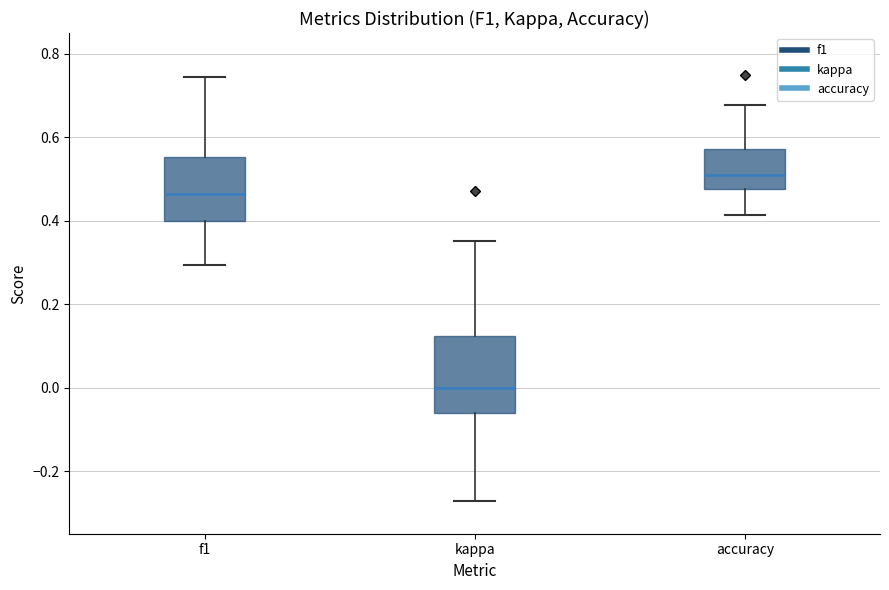

Comparing the boxes themselves (not the whiskers), which one is the tallest?

kappa